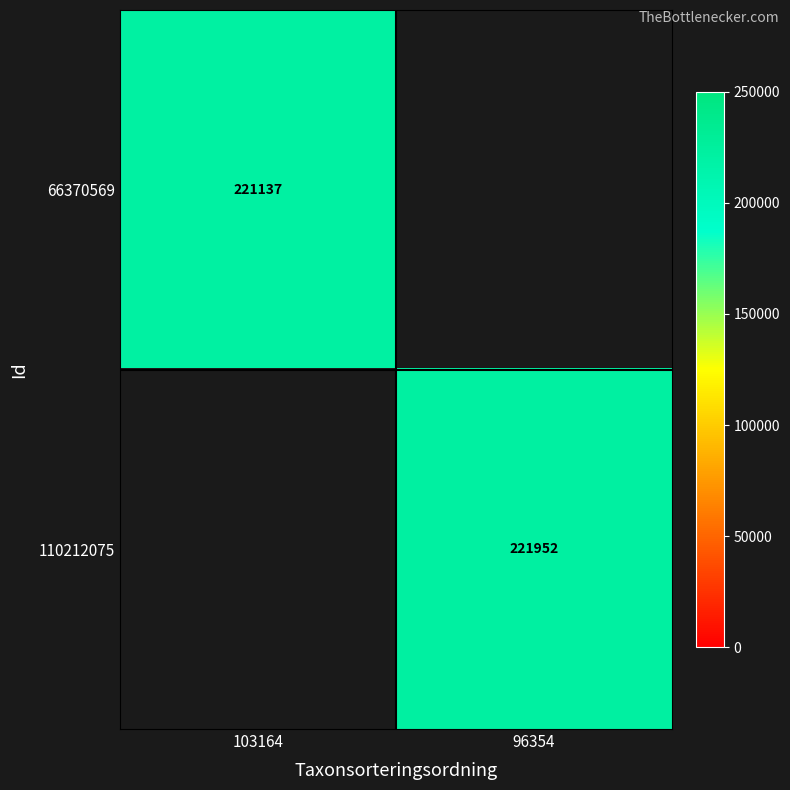

The 110212075 series shows 379456 at 96354. True or false?

False